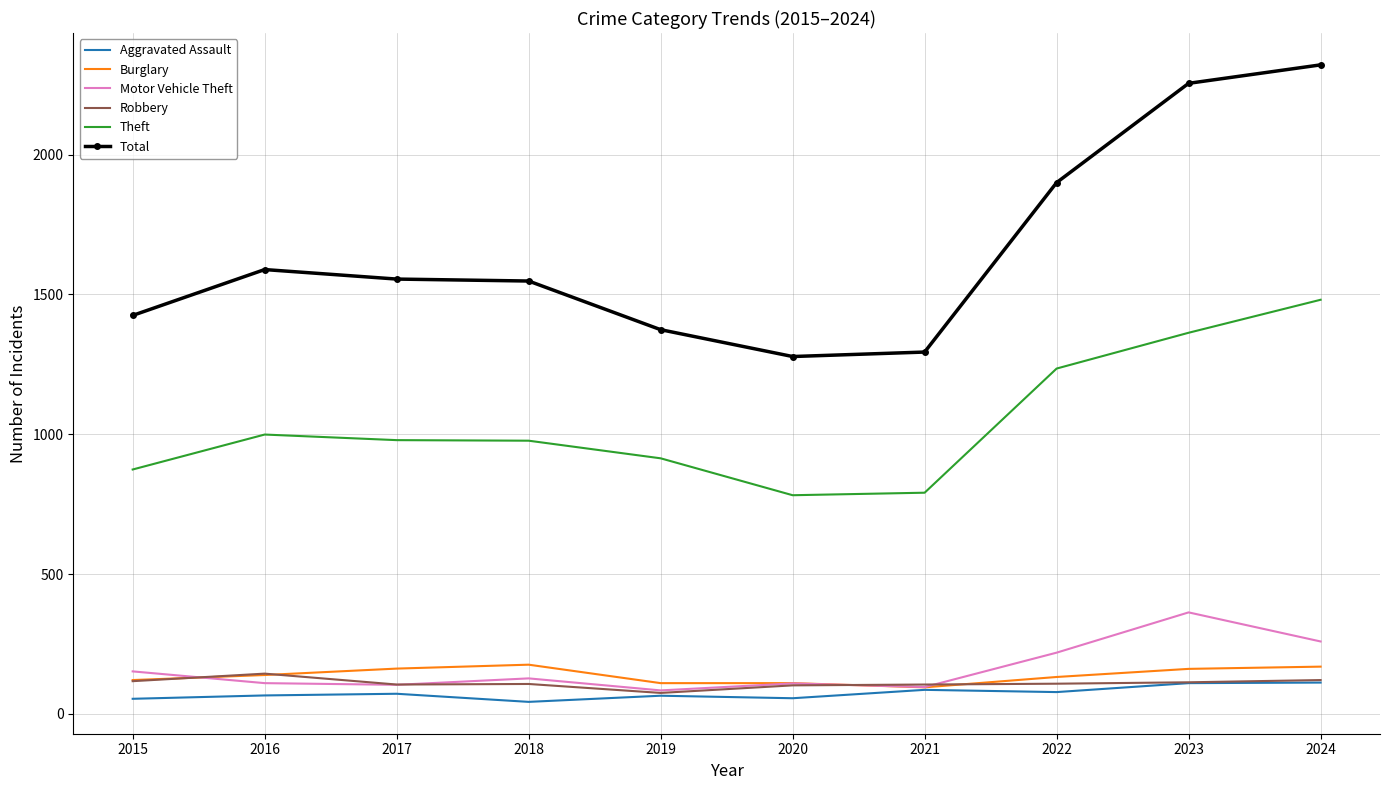

At how many categories does at least one series exceed 2053?

2